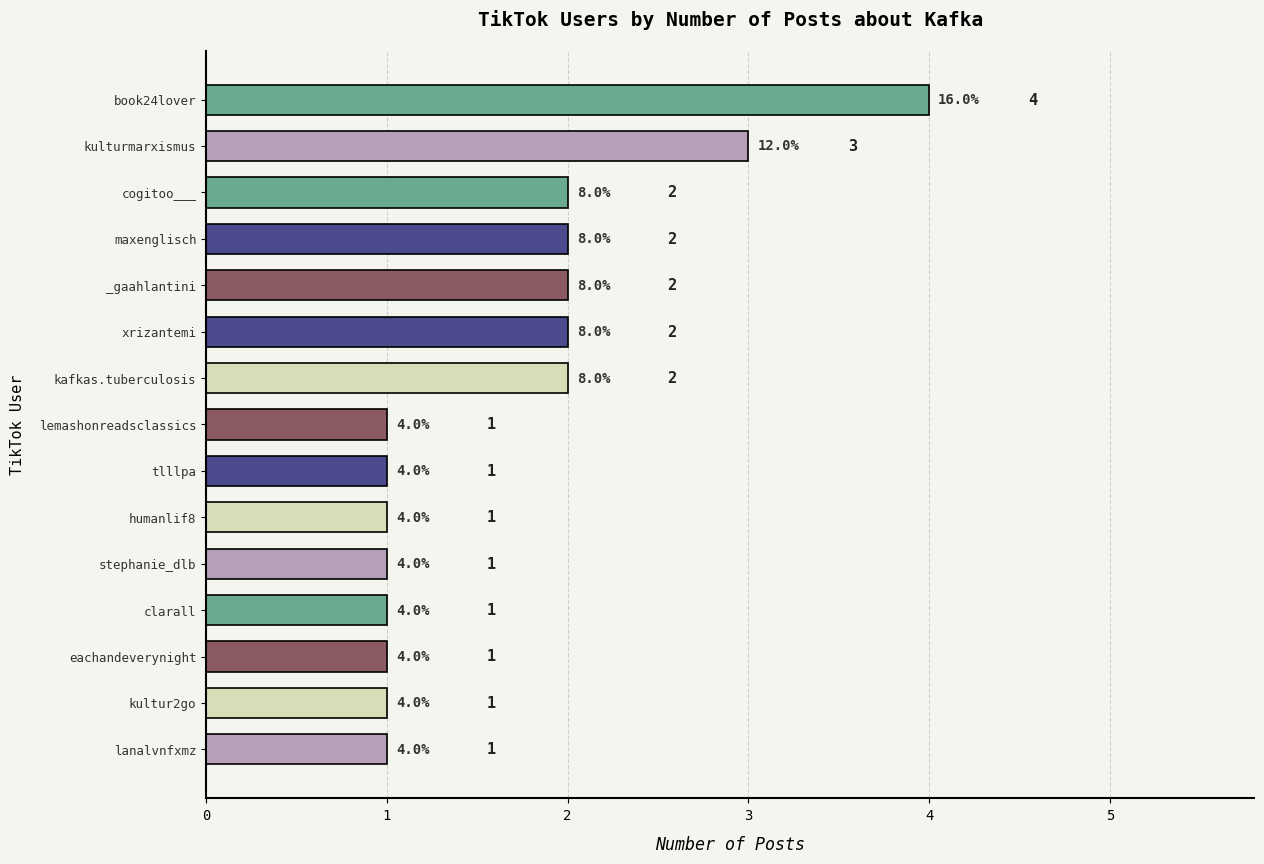

Count the values in the range 1 to 2.

13